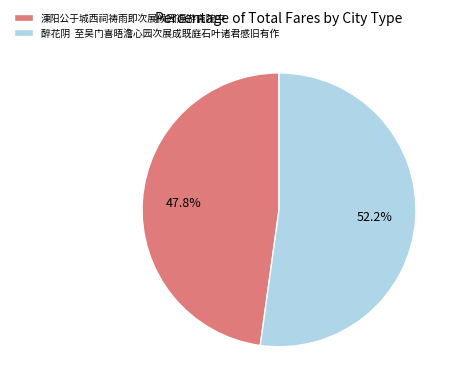

Rank the categories by value from lowest to highest.

溧阳公于城西祠祷雨即次展候因遍游斋院中, 醉花阴 至吴门喜晤澹心园次展成既庭石叶诸君感旧有作